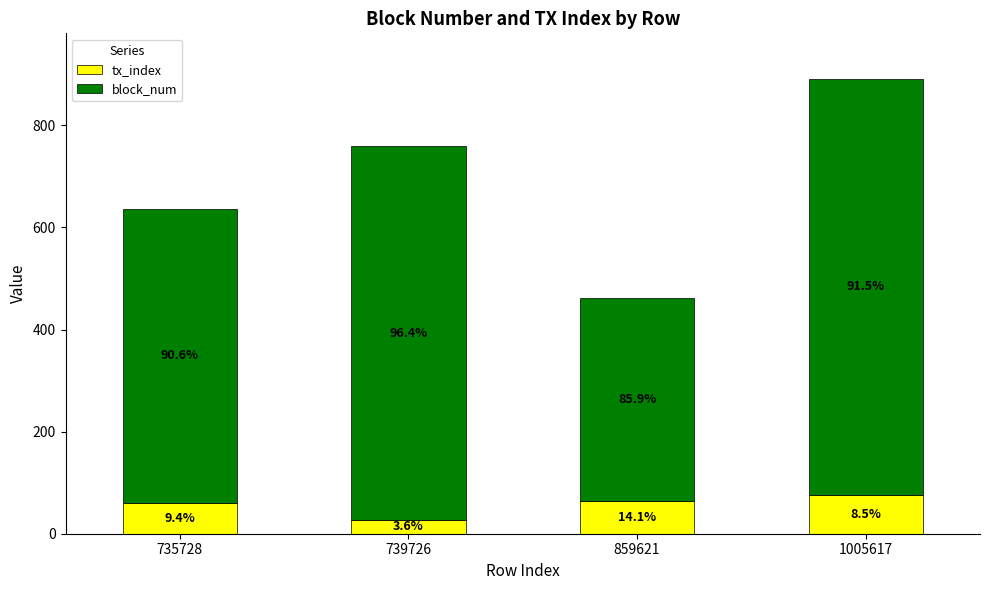

What is the approximate value of block_num at 859621, to the nearest 50?

400